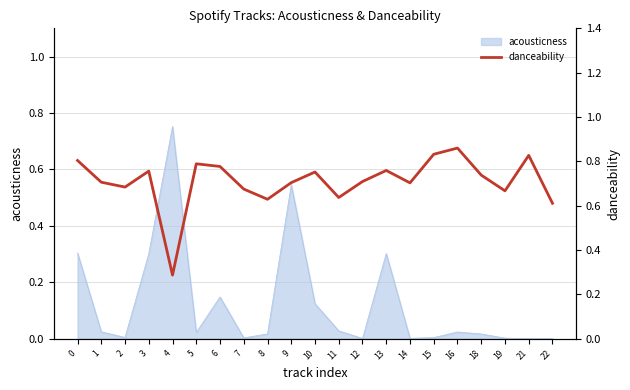

Between 1 and 8, which is larger?

1